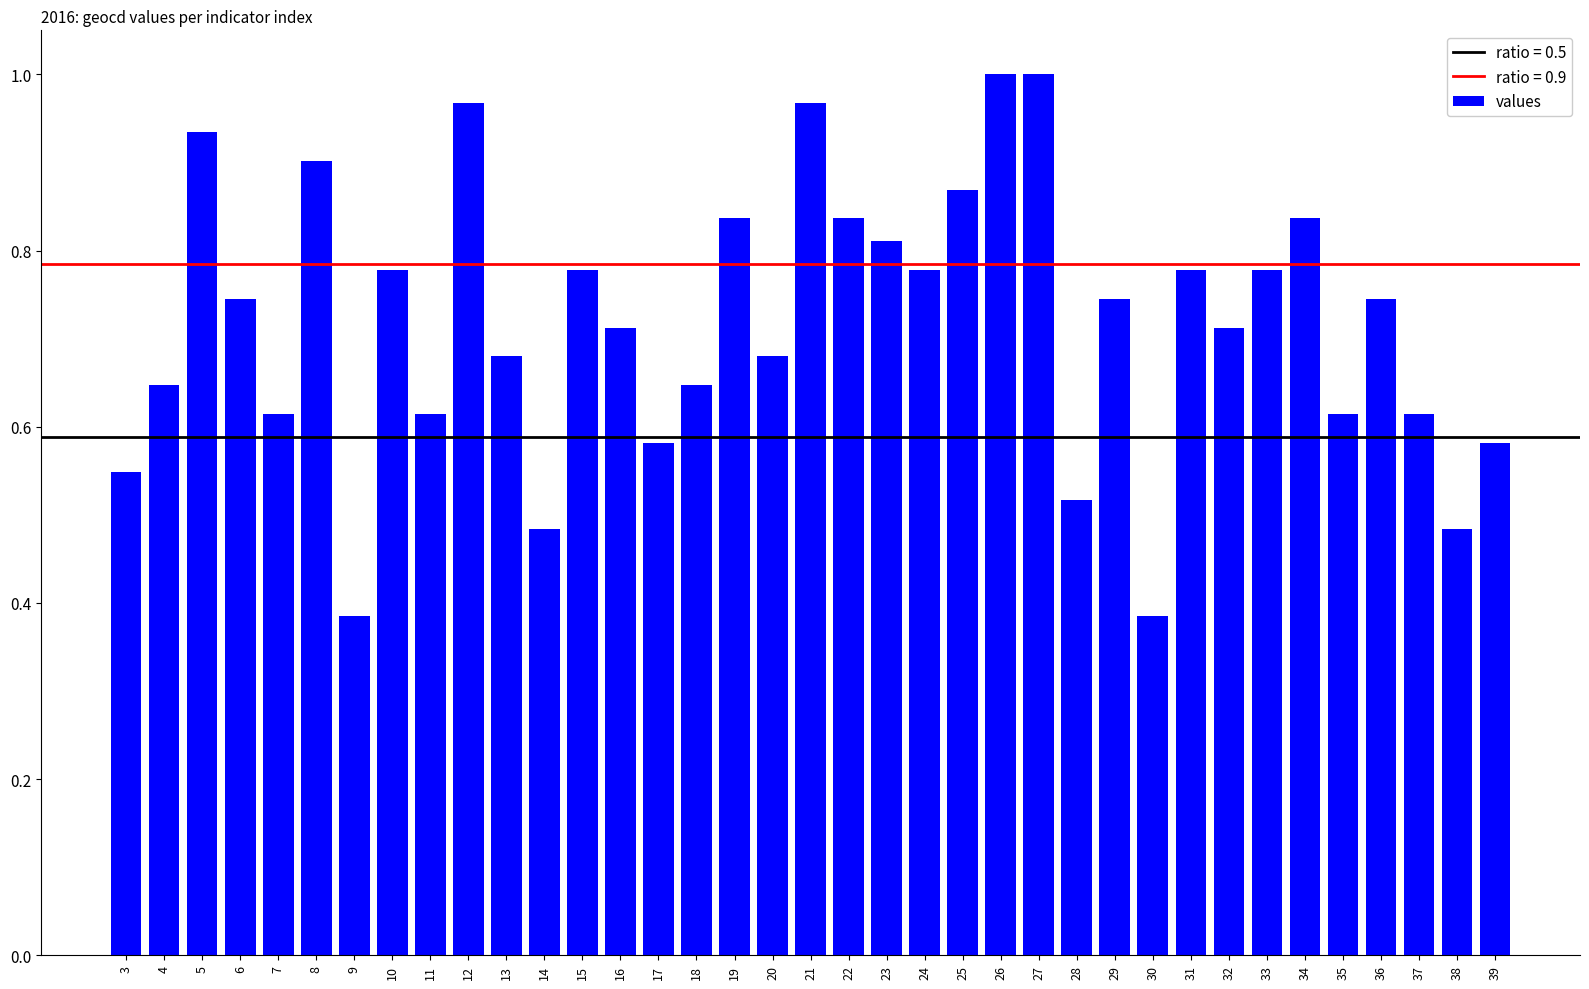

Between 22 and 10, which is larger?

22